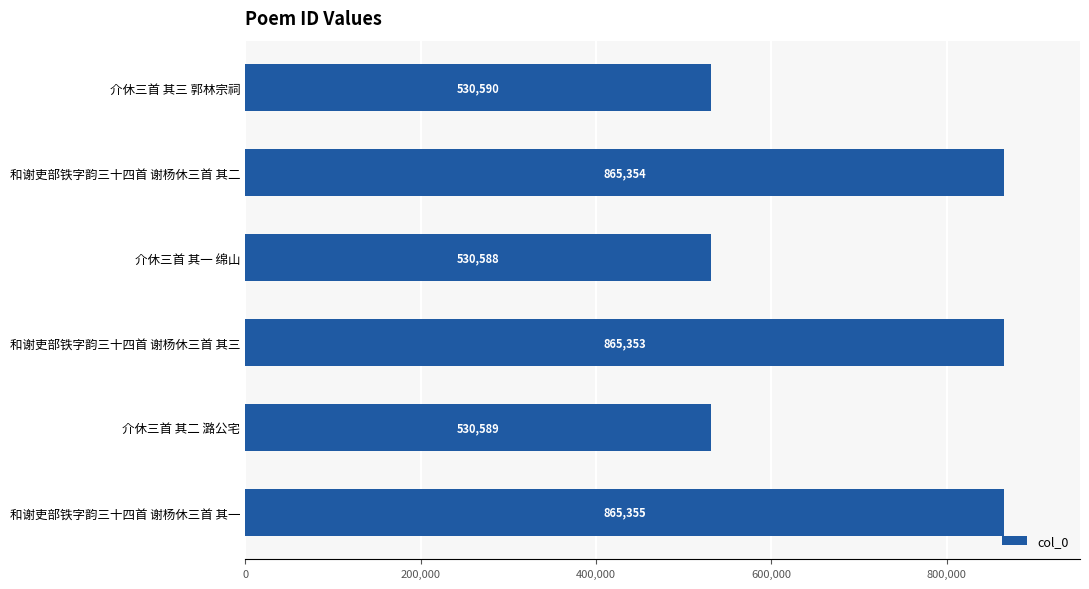

Rank the categories by value from lowest to highest.

介休三首 其一 绵山, 介休三首 其二 潞公宅, 介休三首 其三 郭林宗祠, 和谢吏部铁字韵三十四首 谢杨休三首 其三, 和谢吏部铁字韵三十四首 谢杨休三首 其二, 和谢吏部铁字韵三十四首 谢杨休三首 其一